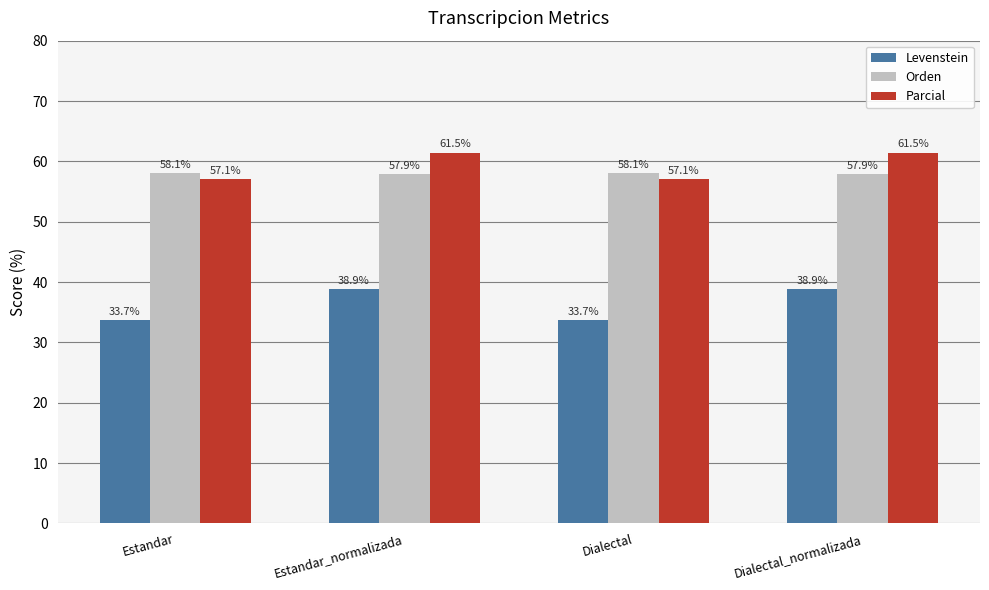

How many data points in Levenstein are less than 38?

2